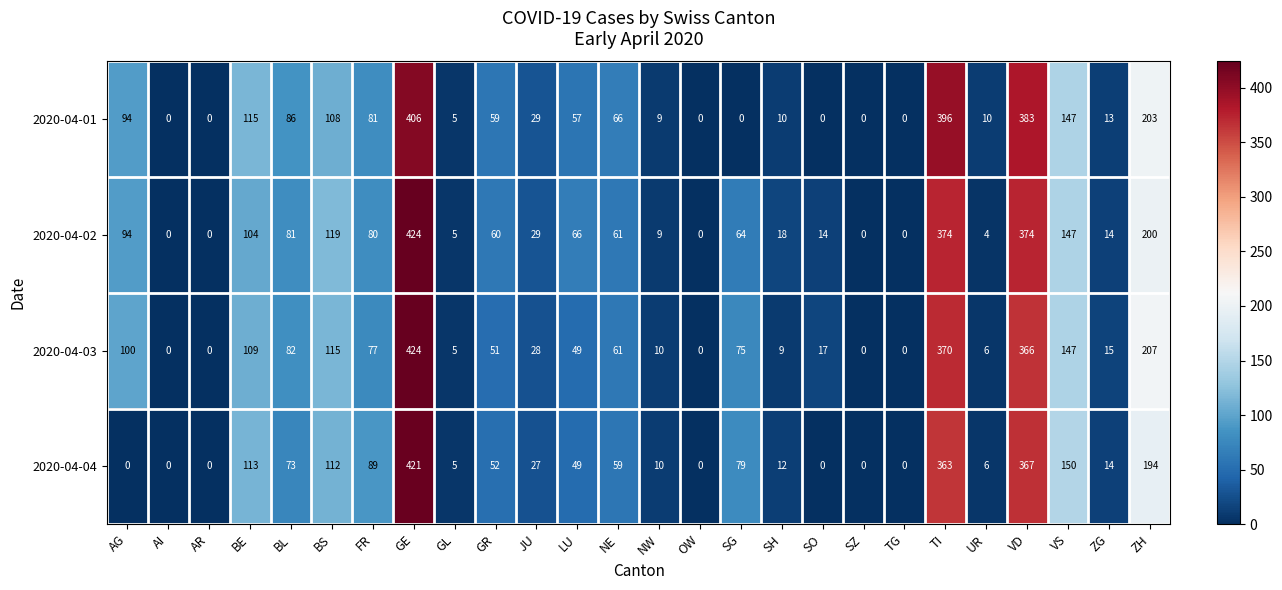

Which category has the highest value across all series?

GE